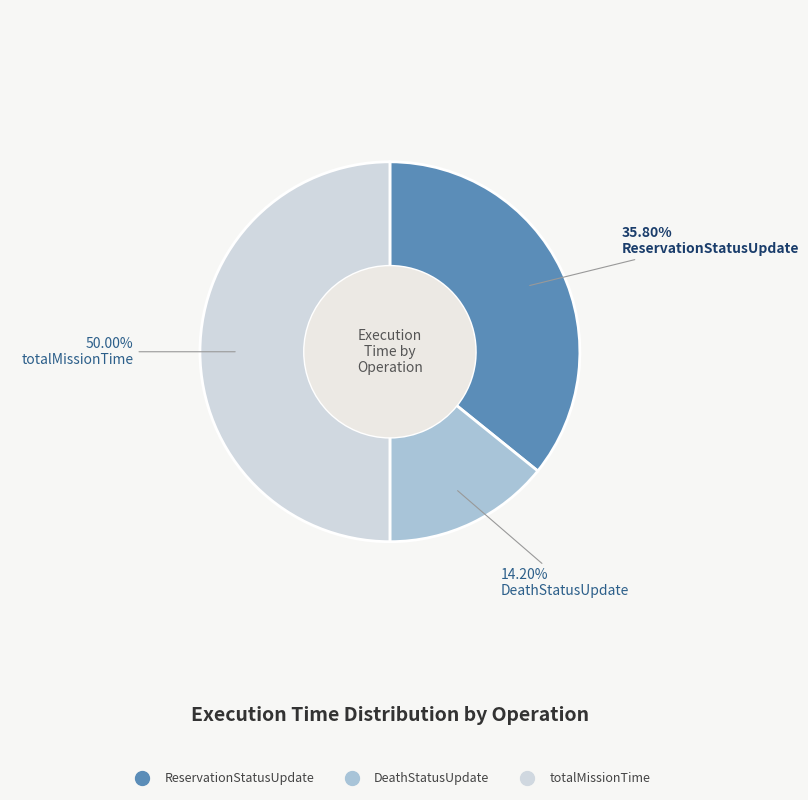

How many segments does this pie chart have?

3